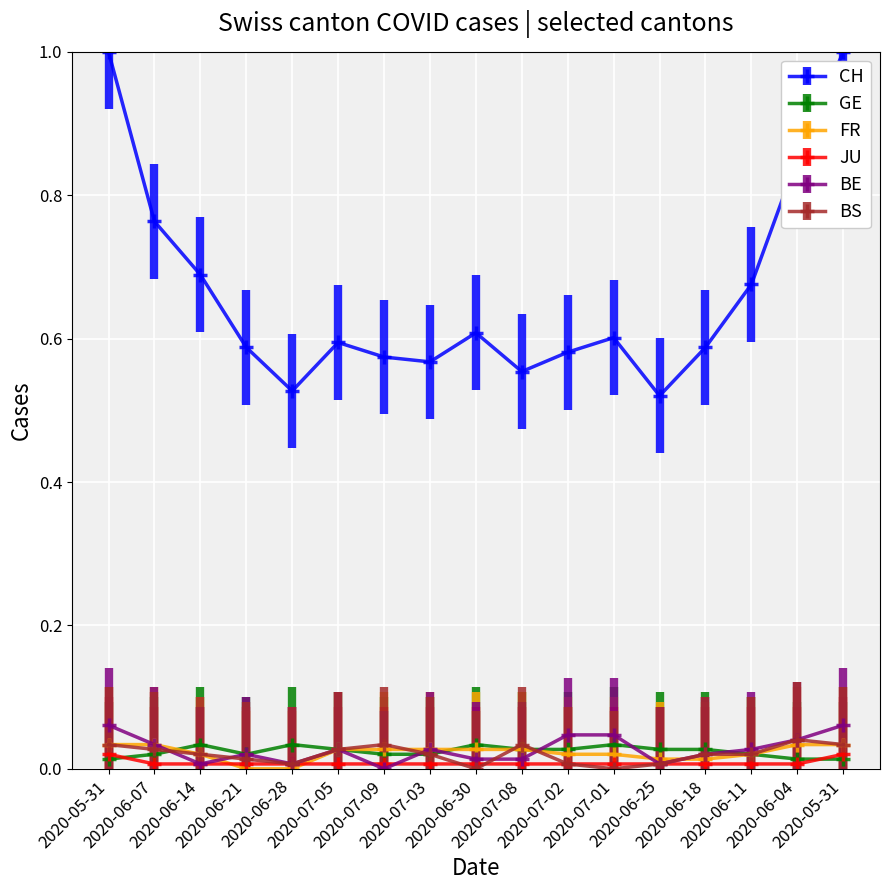

How many intersections are there between JU and GE?

2